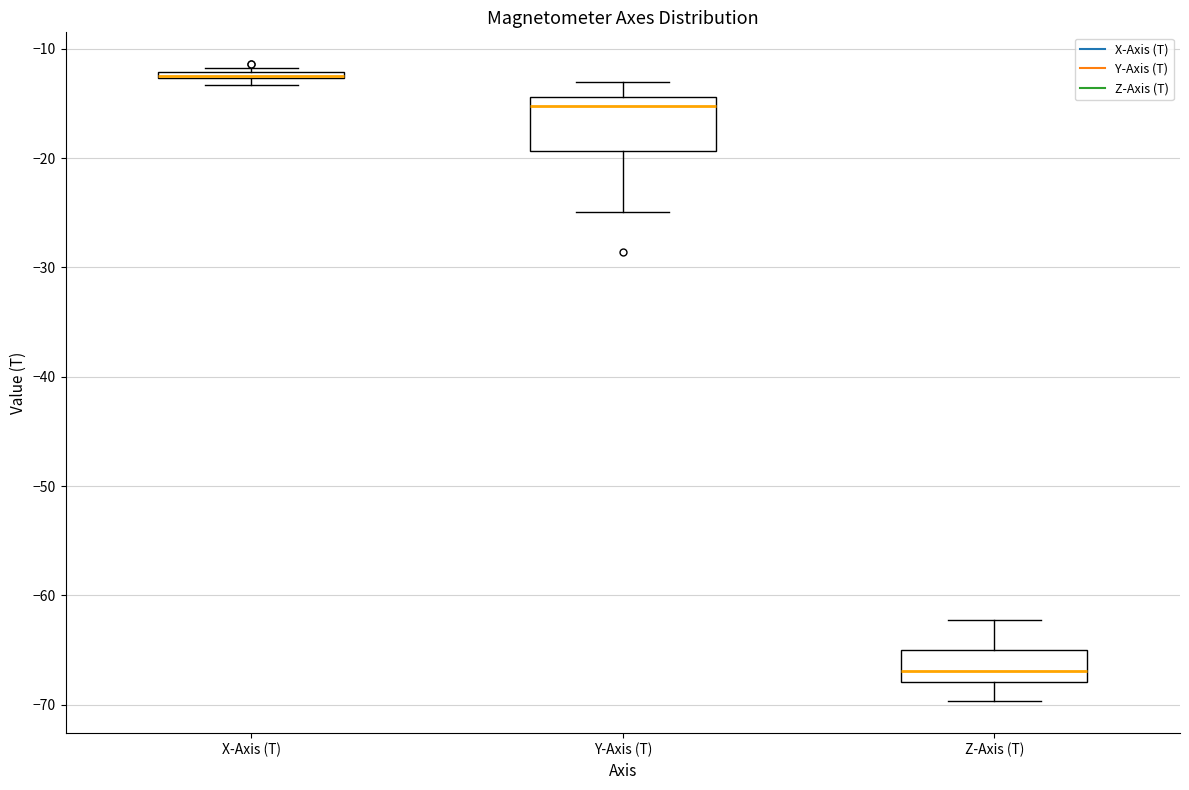

Comparing the boxes themselves (not the whiskers), which one is the tallest?

Y-Axis (T)